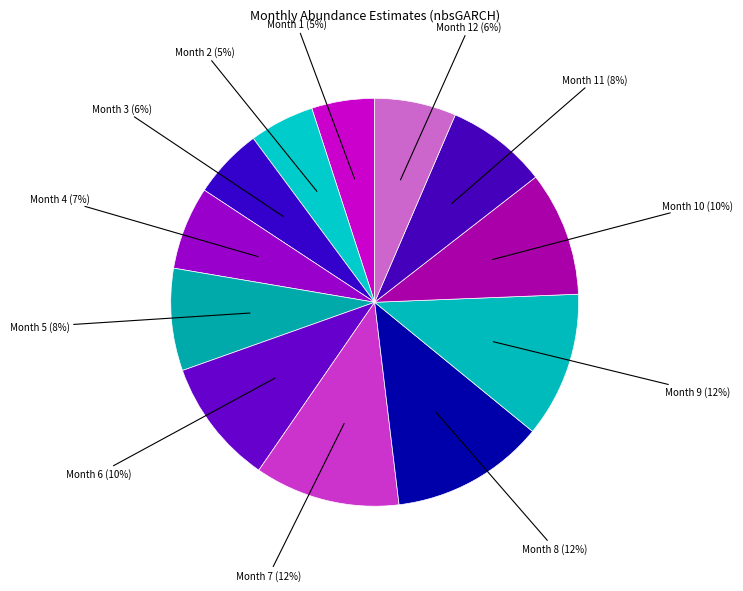

How many slices are in this pie chart?

12